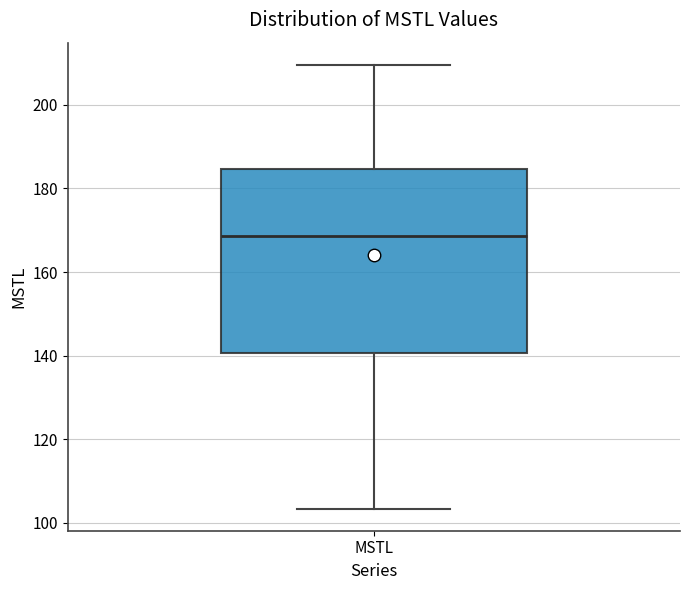

Transcribe this box plot: give where the median line is, the range the box spans, and where the two whiskers end, as read against the y-axis. The values are not printed on the chart, so give them approximately, as read against the axis.

median 168, box 140 to 184, whiskers 104 to 210